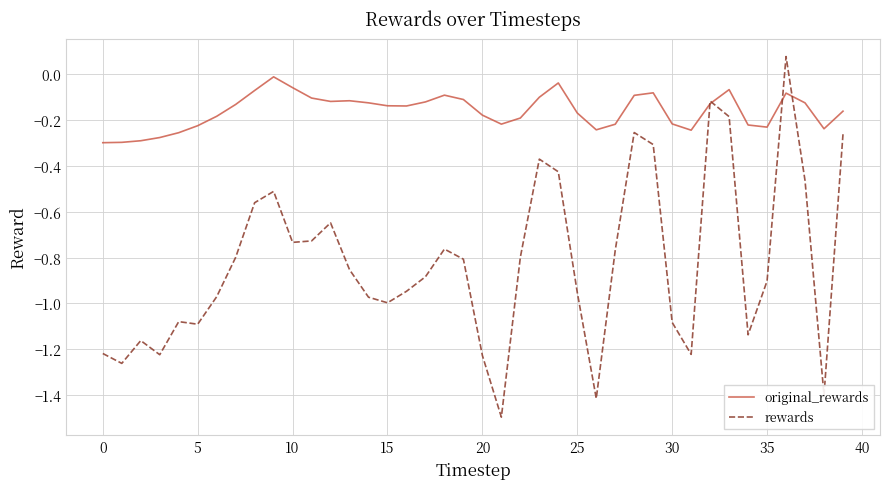

Which series has the largest range (max minus min)?

rewards